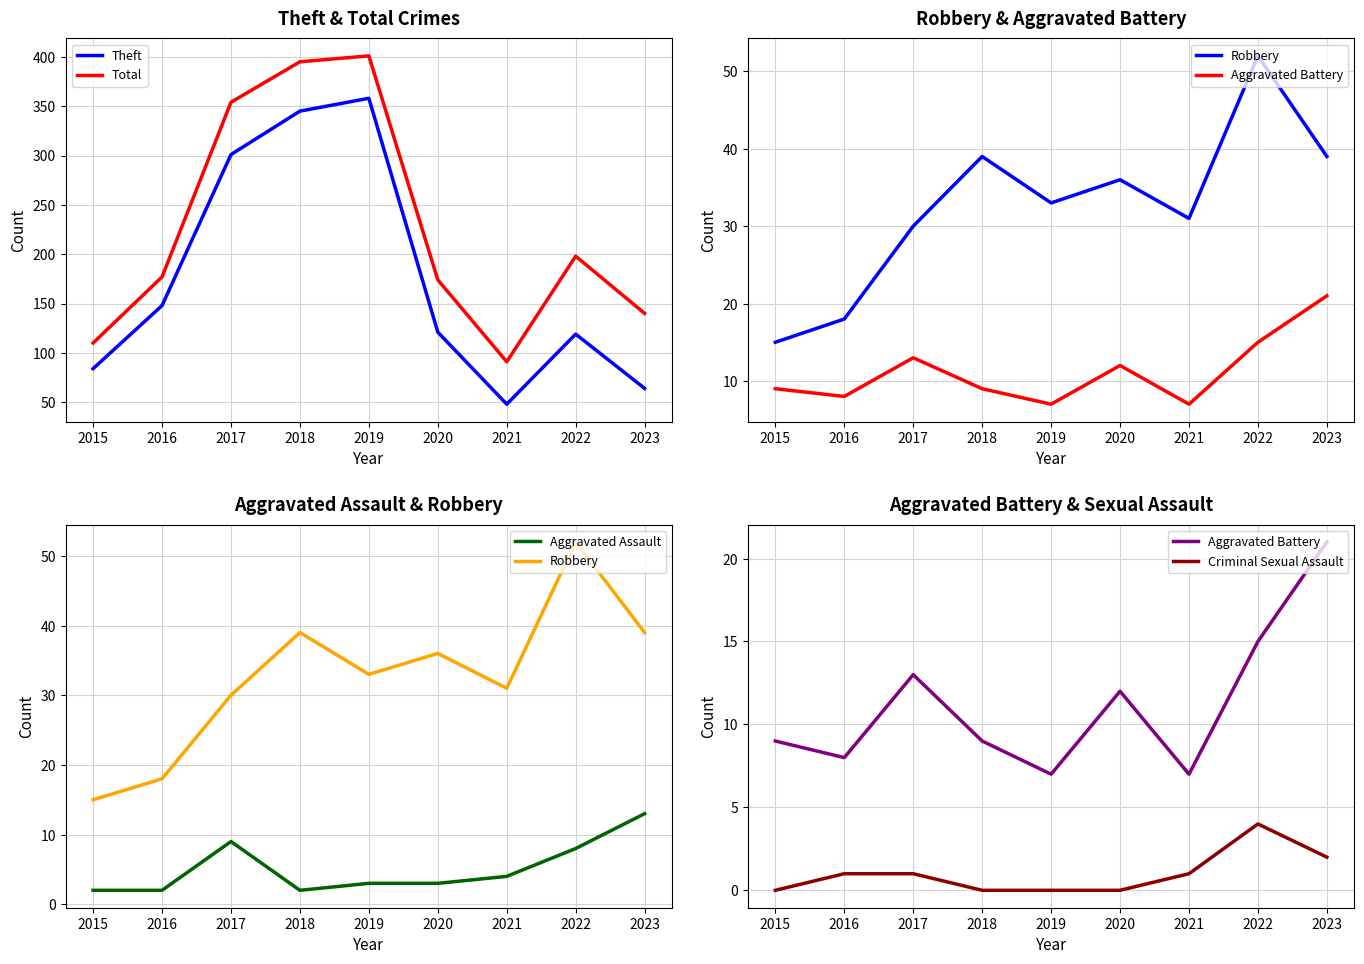

What is the value of the Robbery point at the 8th from the left?

52